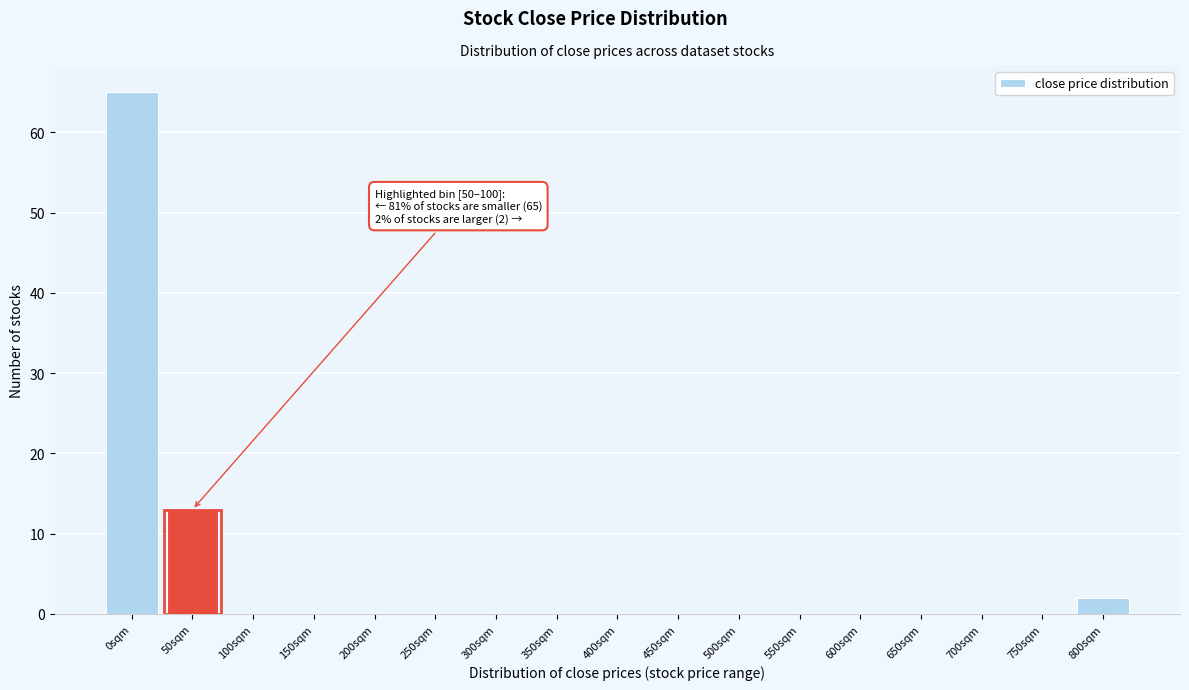

Reading right to left, transcribe all the data shown in this chart.

800sqm=2	750sqm=0	700sqm=0	650sqm=0	600sqm=0	550sqm=0	500sqm=0	450sqm=0	400sqm=0	350sqm=0	300sqm=0	250sqm=0	200sqm=0	150sqm=0	100sqm=0	50sqm=13	0sqm=65